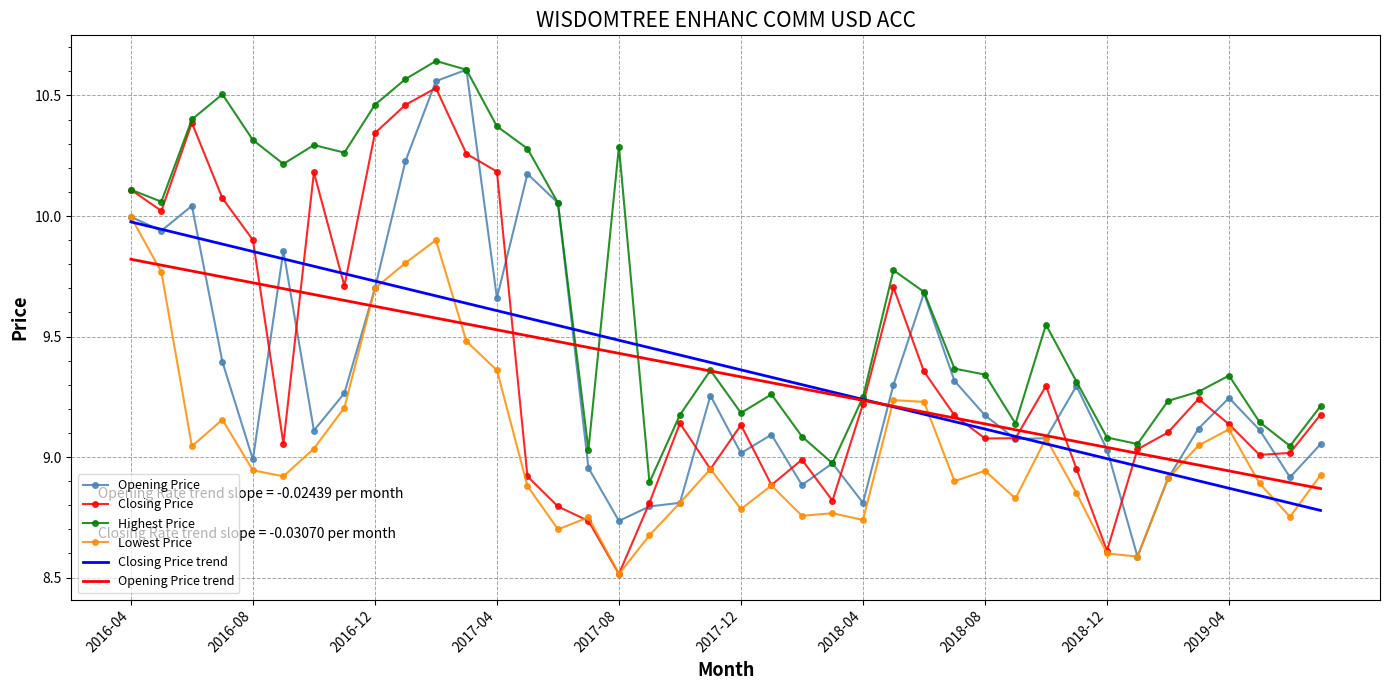

Which series ends up on top after the final intersection of Closing Price and Opening Price?

Closing Price